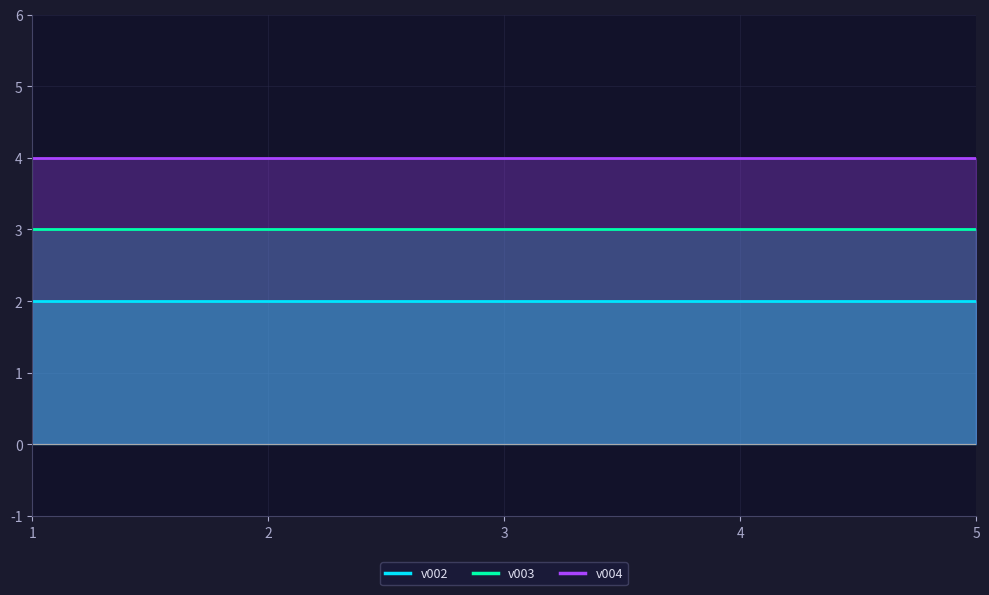

How many lines are shown in the chart?

3